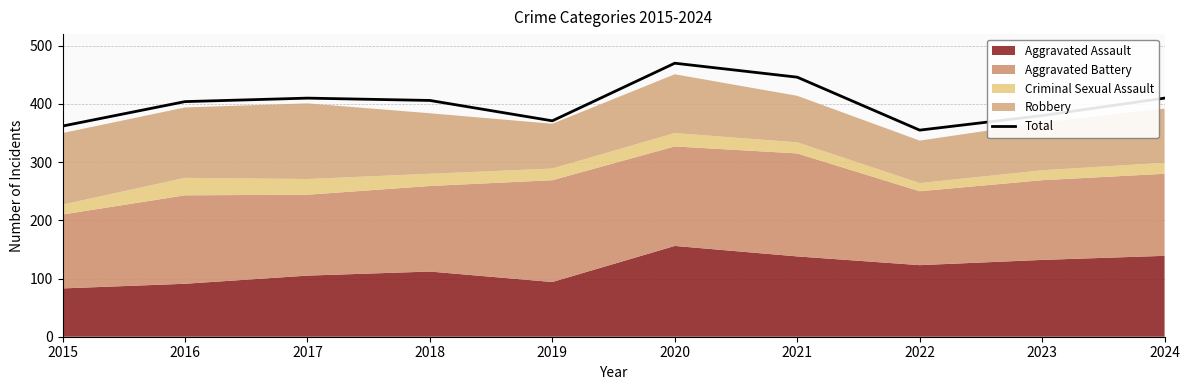

What is the sum of the values at 2017 and 2015?

772